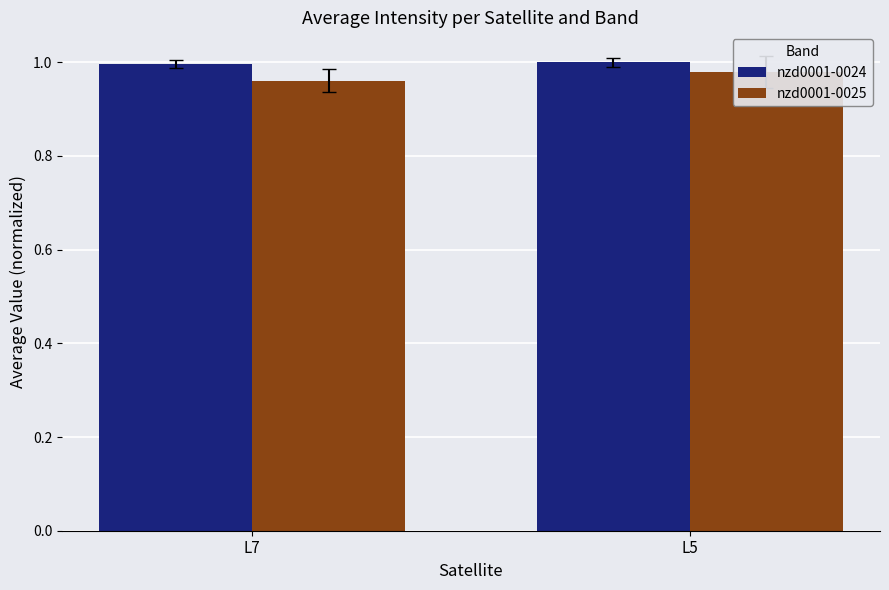

What is the total value across all series at L5?

2.0